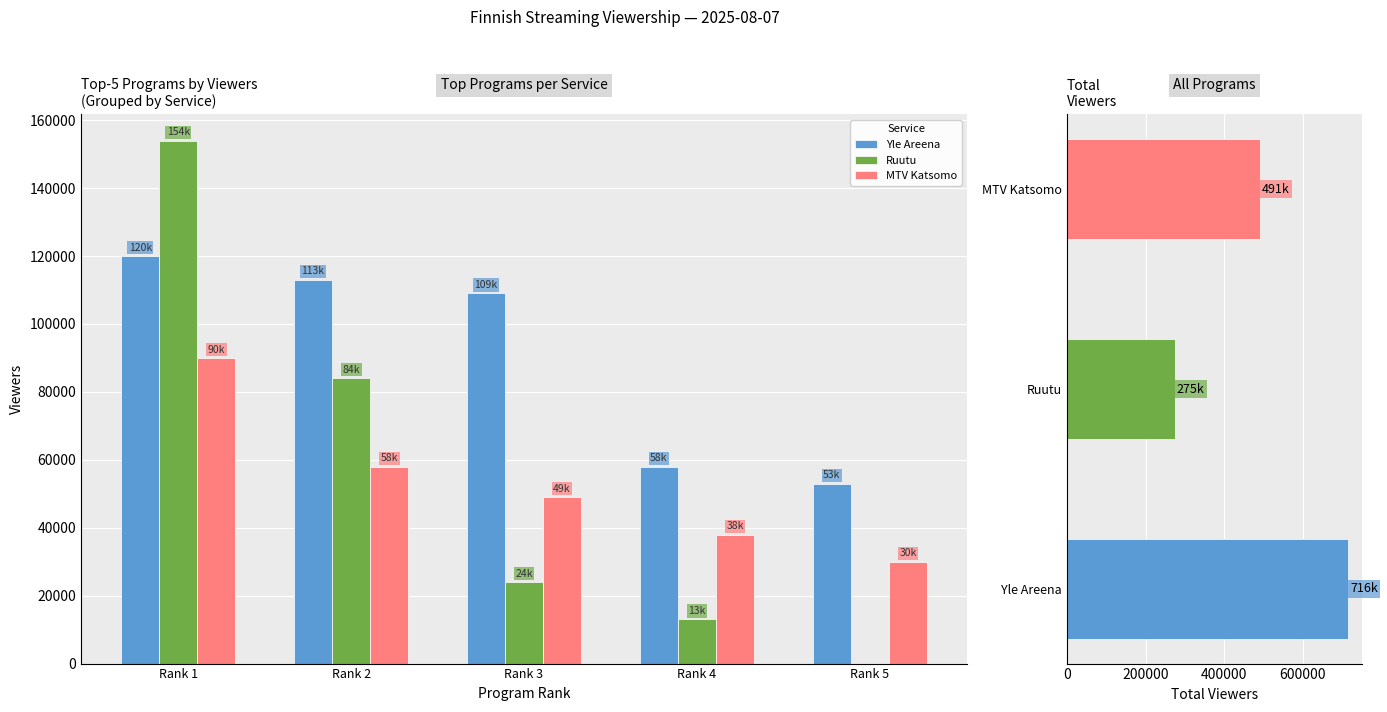

What is the sum of all Yle Areena values?

453000